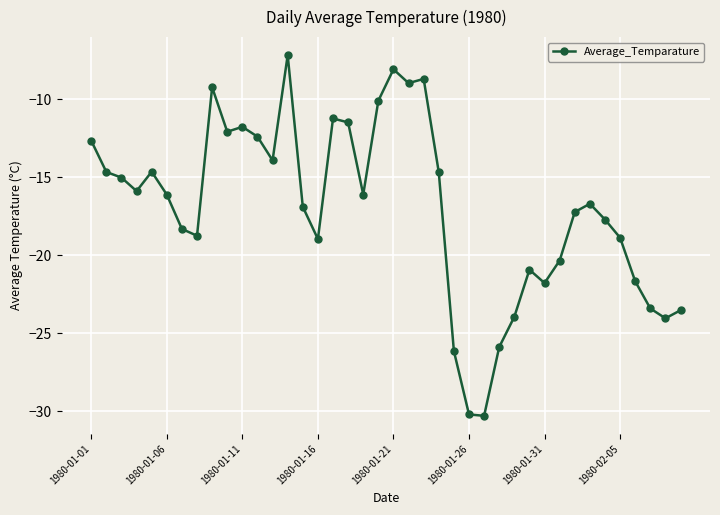

True or false: the data has more than 0 interior local peaks.

True